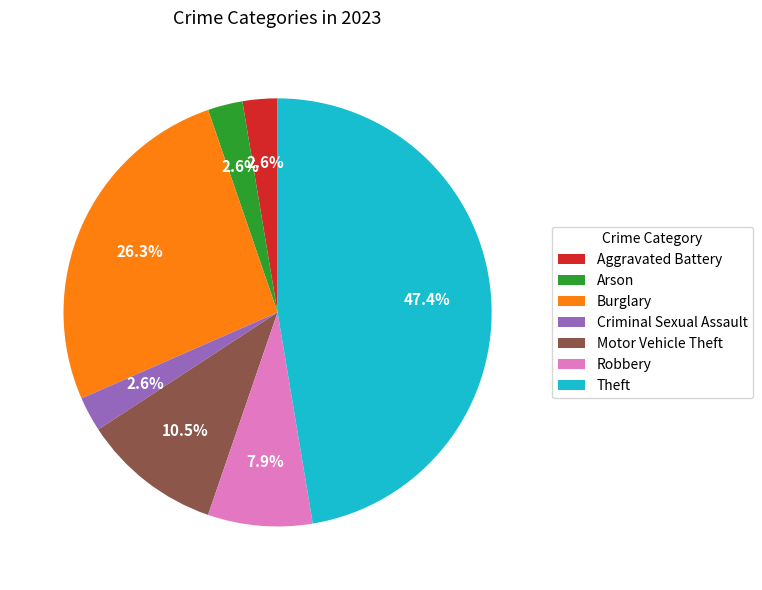

What percentage is NOT represented by Arson?

97.4%